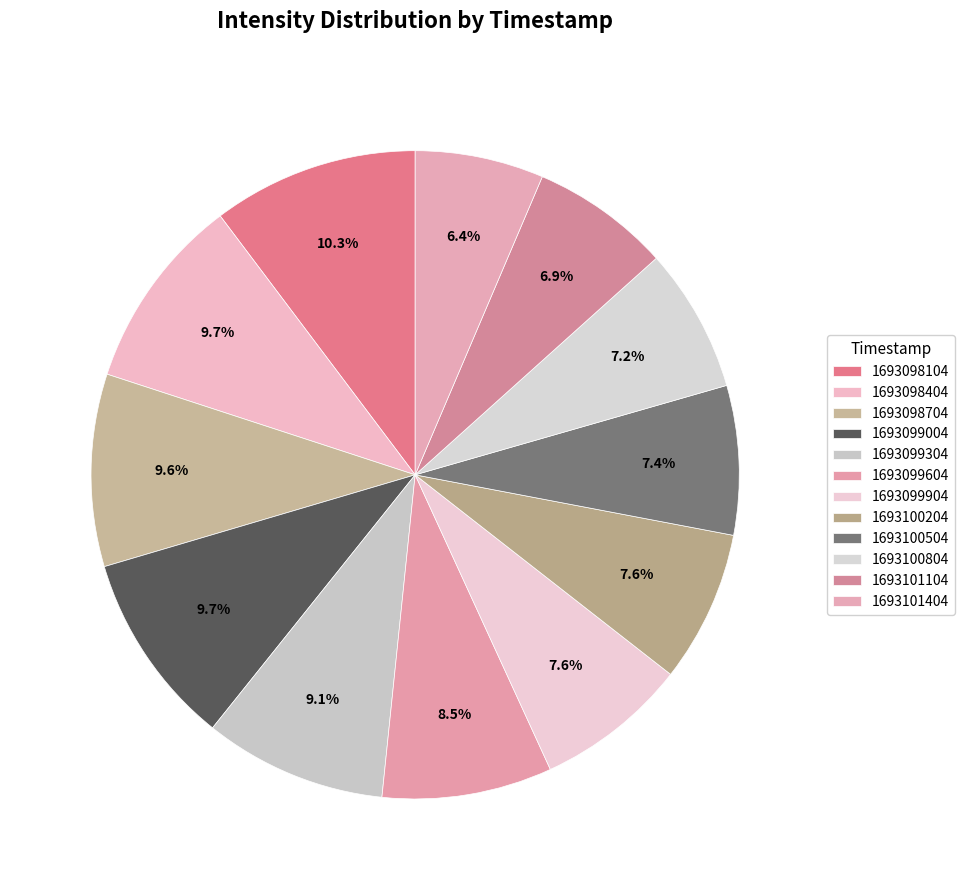

What is the change in value from 1693100204 to 1693100504?

-12.7